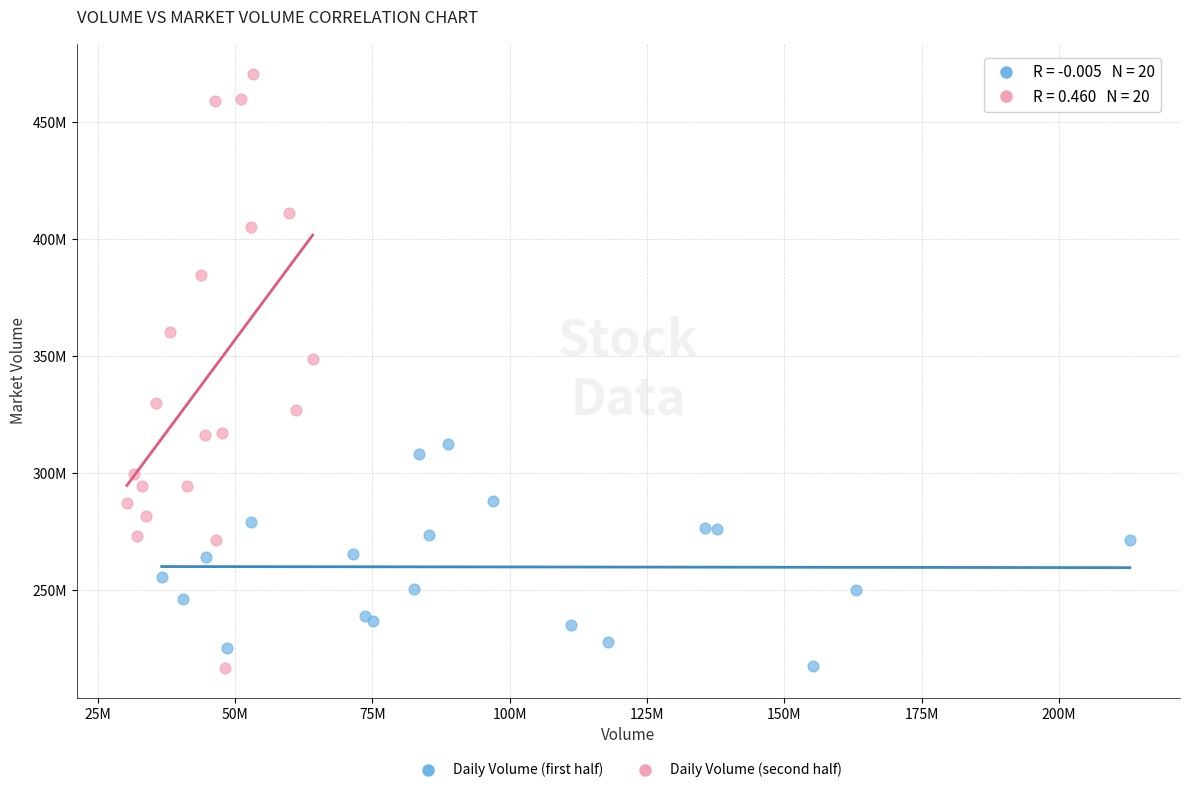

Which series has the widest spread of Y values?

Daily Volume (second half)